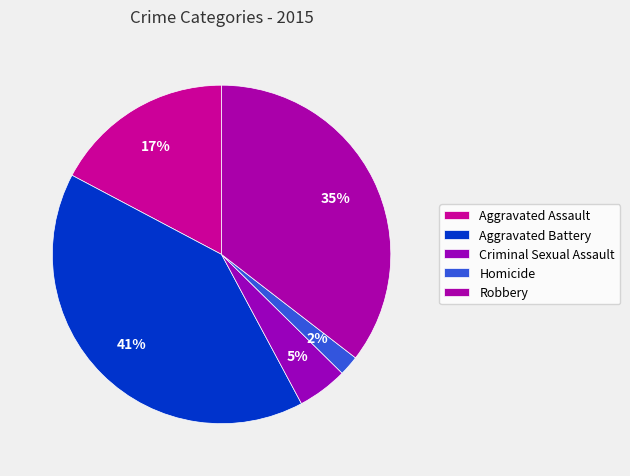

How many segments does this pie chart have?

5